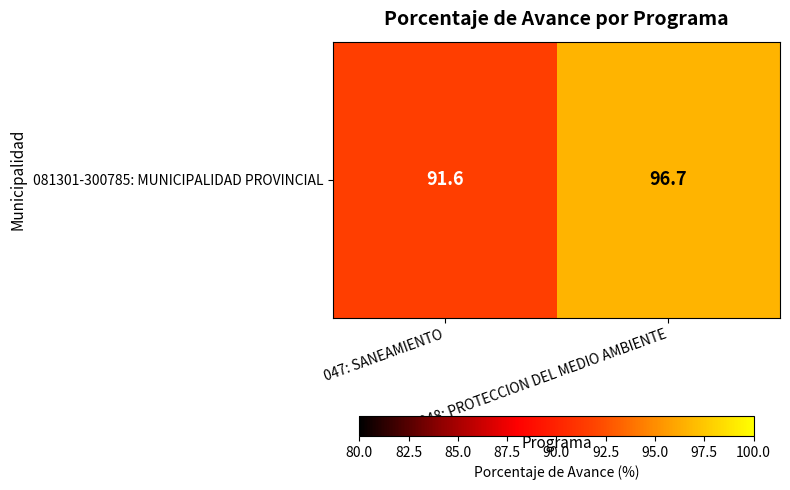

List the labels in order of value, smallest first.

047: SANEAMIENTO, 048: PROTECCION DEL MEDIO AMBIENTE